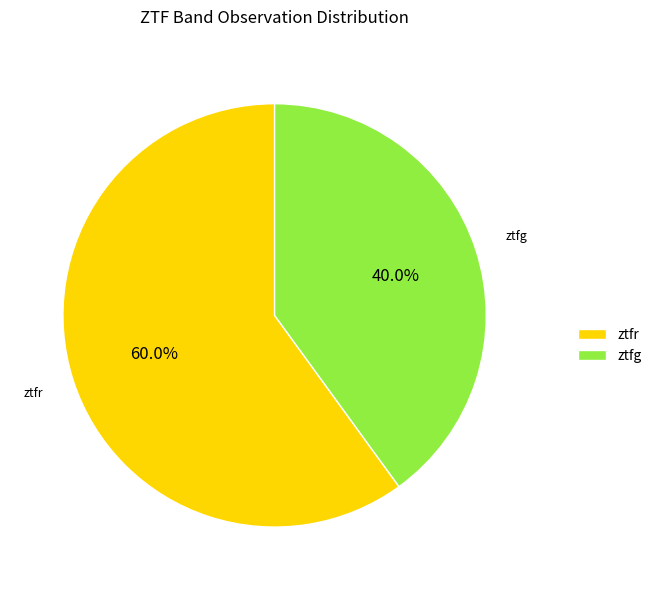

To the nearest percent, what percentage of the pie is ztfr?

60%